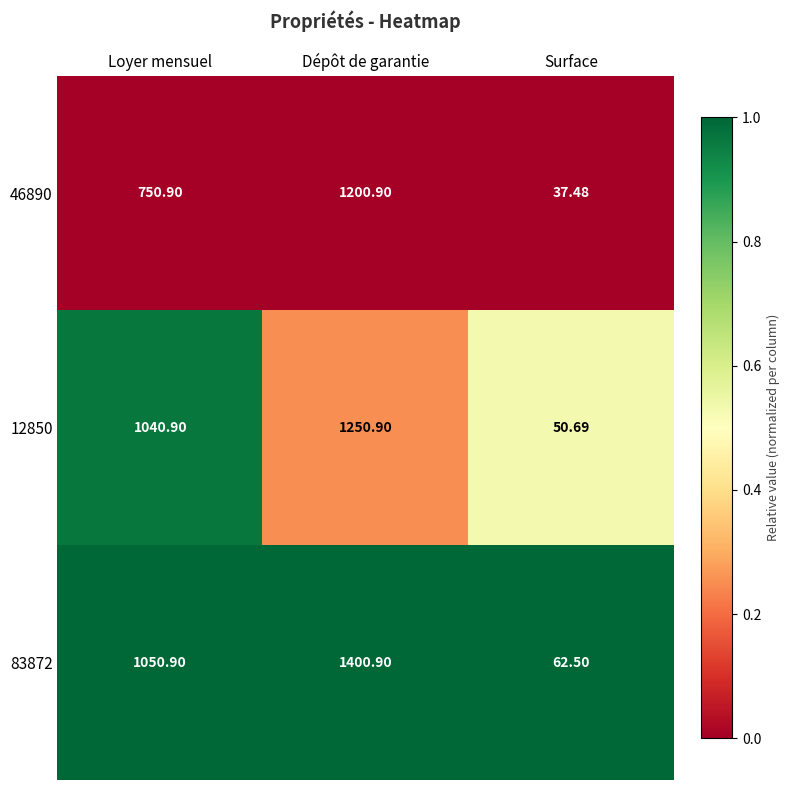

At which label does 12850 first exceed 1040?

Loyer mensuel